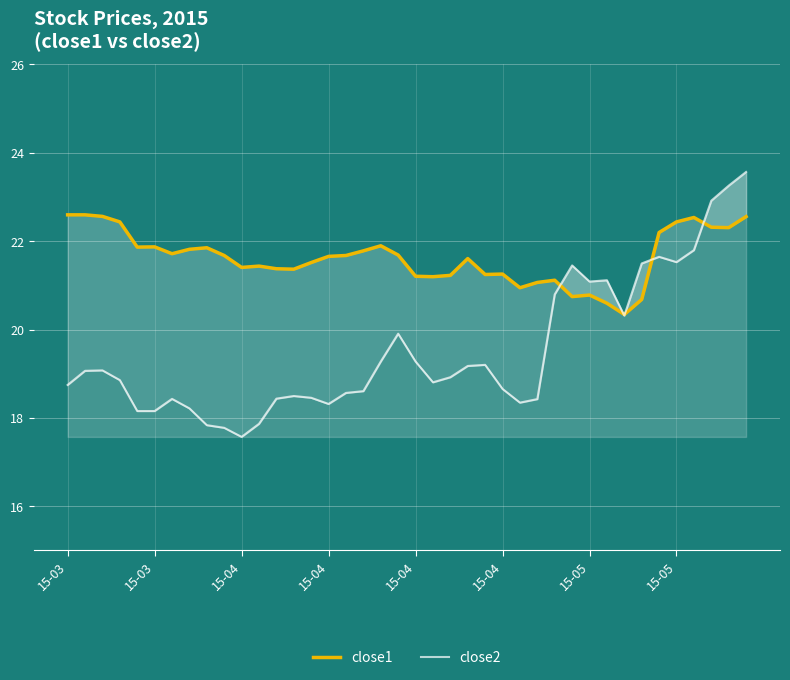

Reading left to right, extract all data points from this chart.

close1: 22.6	22.6	22.6	22.4	21.9	21.9	21.7	21.8	21.9	21.7	21.4	21.4	21.4	21.4	21.5	21.7	21.7	21.8	21.9	21.7	21.2	21.2	21.2	21.6	21.2	21.3	20.9	21.1	21.1	20.7	20.8	20.6	20.3	20.7	22.2	22.4	22.5	22.3	22.3	22.6
close2: 18.7	19.1	19.1	18.9	18.2	18.2	18.4	18.2	17.8	17.8	17.6	17.9	18.4	18.5	18.5	18.3	18.6	18.6	19.3	19.9	19.3	18.8	18.9	19.2	19.2	18.7	18.3	18.4	20.8	21.4	21.1	21.1	20.3	21.5	21.6	21.5	21.8	22.9	23.3	23.6